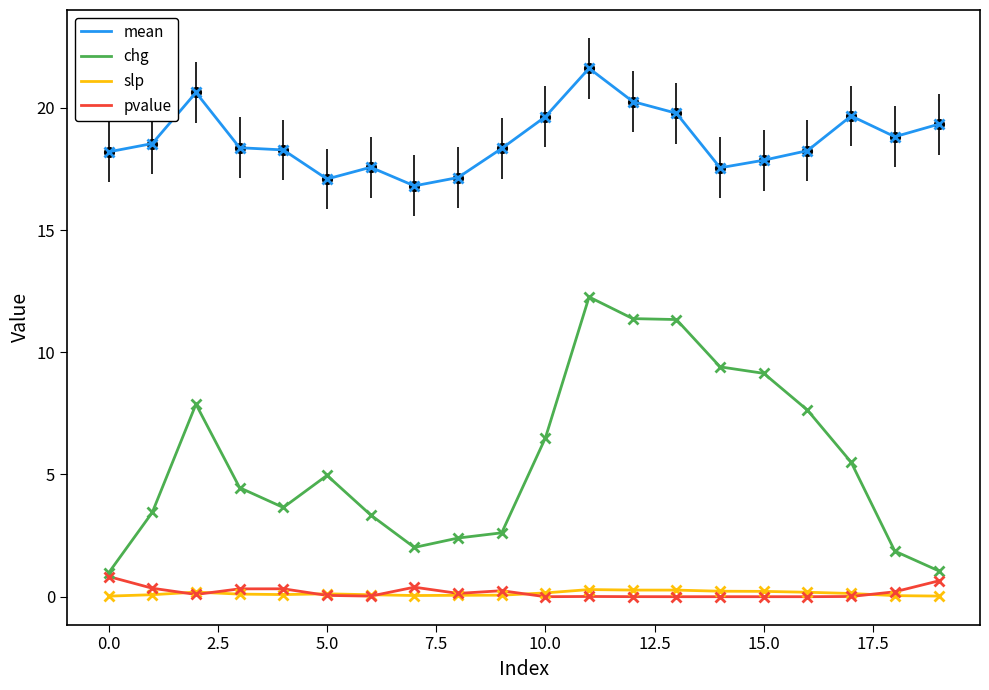

How many values in the mean series are below 18?

6